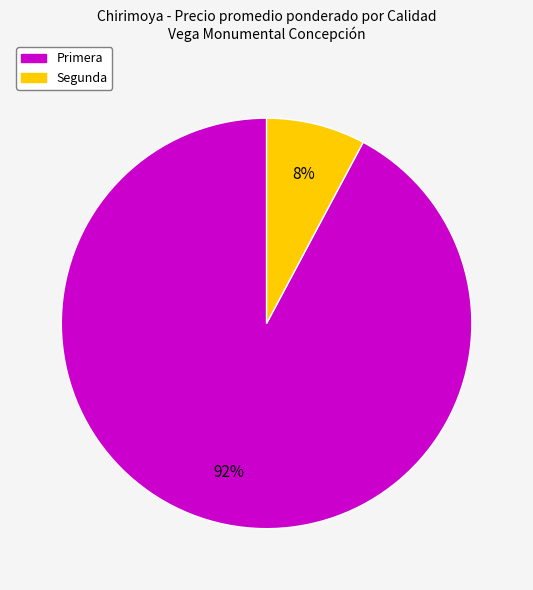

Is there any slice that represents more than half of the pie?

Yes